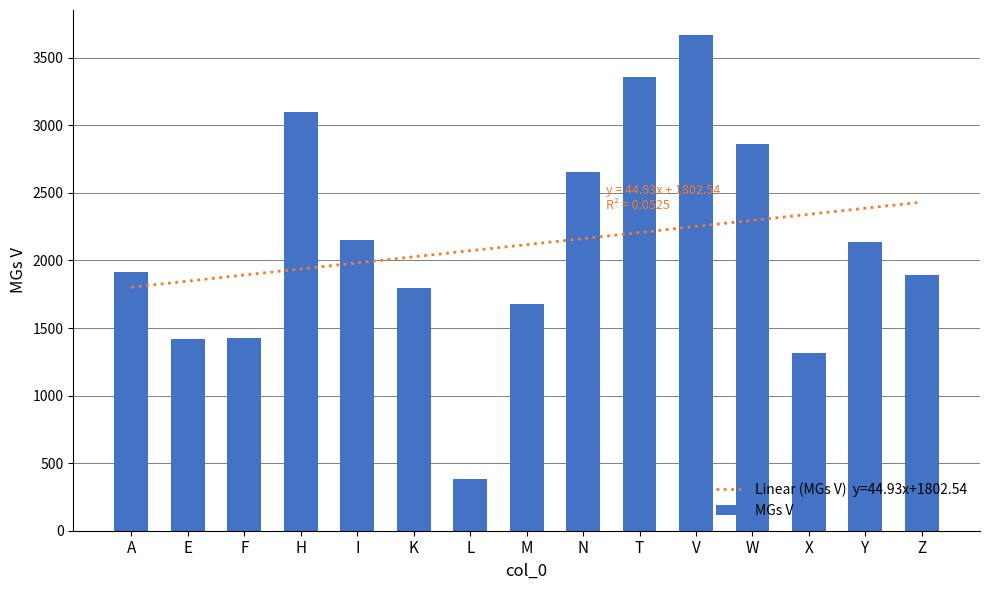

What is the difference between the maximum and second lowest values?

2358